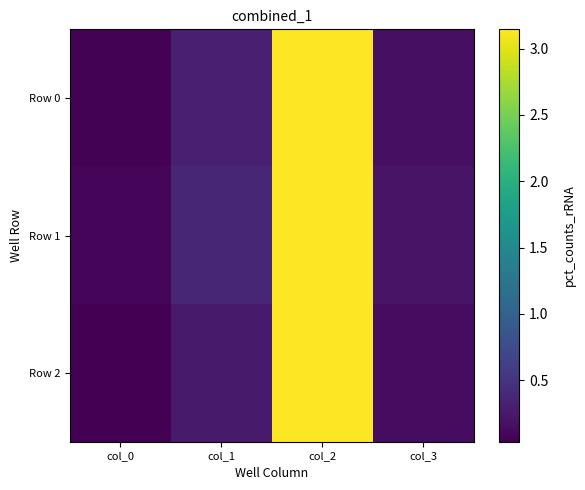

At how many categories does at least one series exceed 1?

1